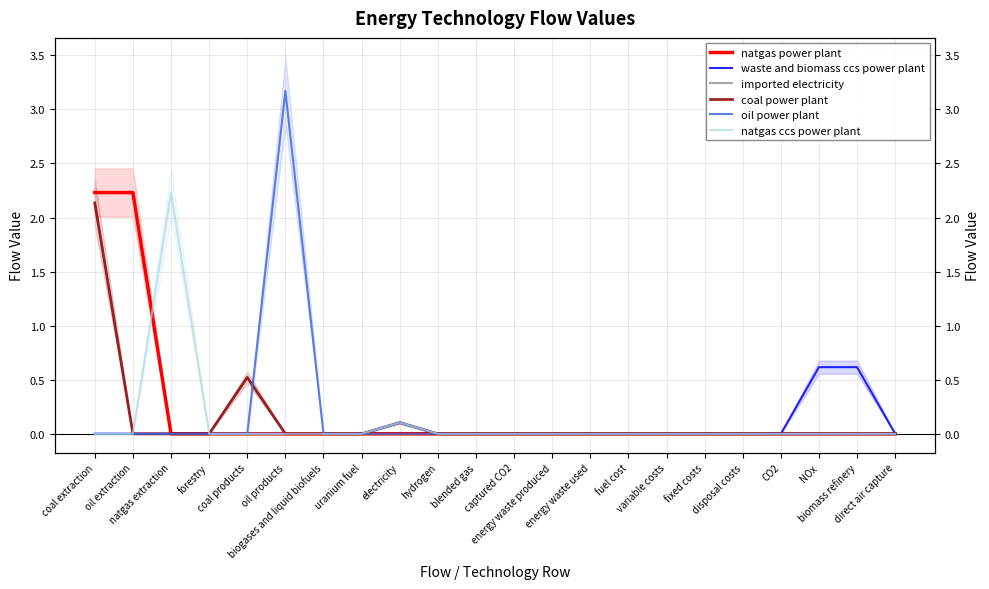

What is the label of the 18th point from the left?

disposal costs